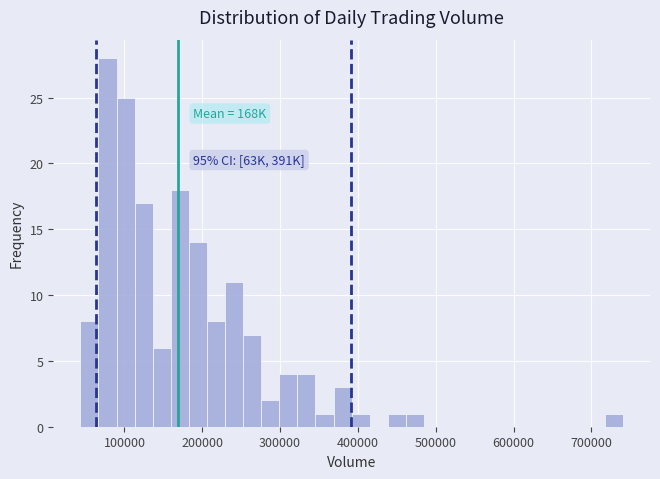

Read against the x-axis, roughly where is the centre of the tallest bar?

80000